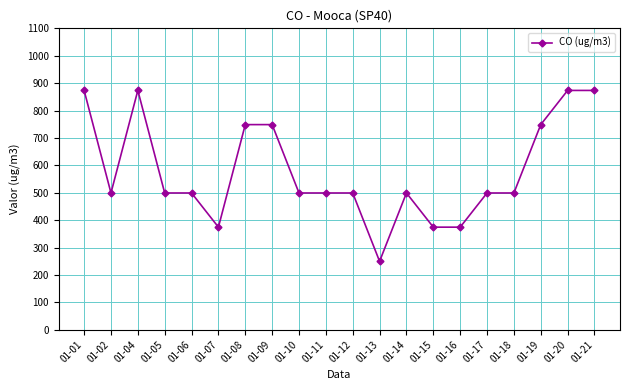

The value at 01-12 is 499.1. True or false?

True